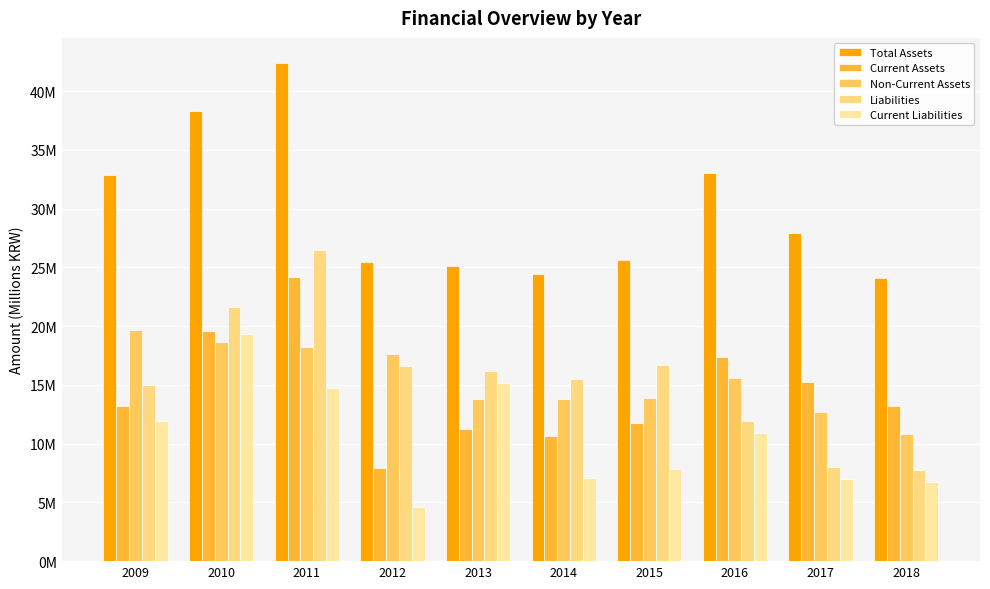

Reading right to left, list all the values displayed in this chart.

Total Assets: 2018=24.1	2017=27.9	2016=33.0	2015=25.6	2014=24.4	2013=25.1	2012=25.5	2011=42.4	2010=38.3	2009=32.9
Current Assets: 2018=13.2	2017=15.2	2016=17.4	2015=11.8	2014=10.6	2013=11.3	2012=7.9	2011=24.2	2010=19.6	2009=13.2
Non-Current Assets: 2018=10.8	2017=12.7	2016=15.6	2015=13.9	2014=13.8	2013=13.8	2012=17.6	2011=18.3	2010=18.7	2009=19.7
Liabilities: 2018=7.8	2017=8.1	2016=11.9	2015=16.7	2014=15.5	2013=16.2	2012=16.6	2011=26.5	2010=21.6	2009=15.0
Current Liabilities: 2018=6.7	2017=7.0	2016=10.9	2015=7.9	2014=7.0	2013=15.1	2012=4.6	2011=14.7	2010=19.3	2009=11.9